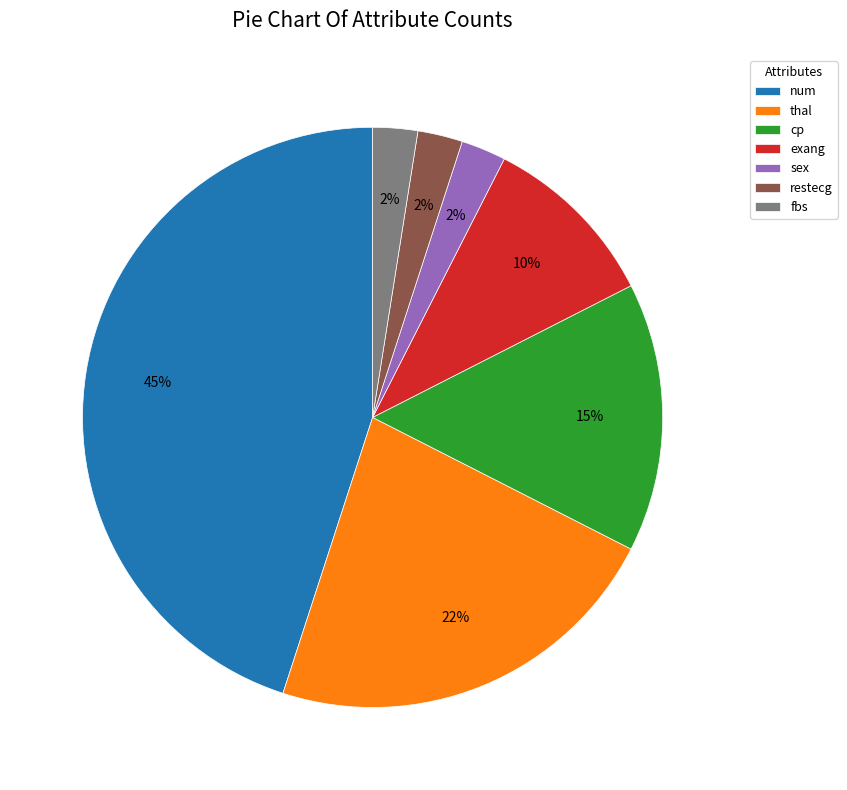

True or false: fbs accounts for 2% of the total.

True